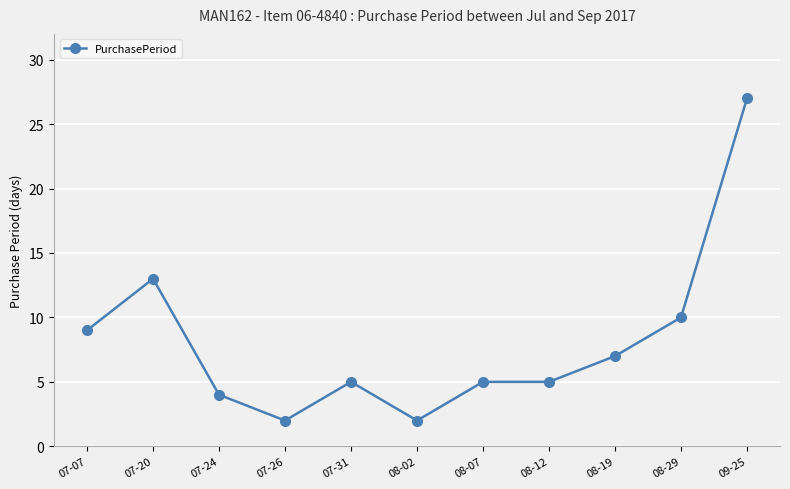

At which category does the data reach its first local valley?

07-26